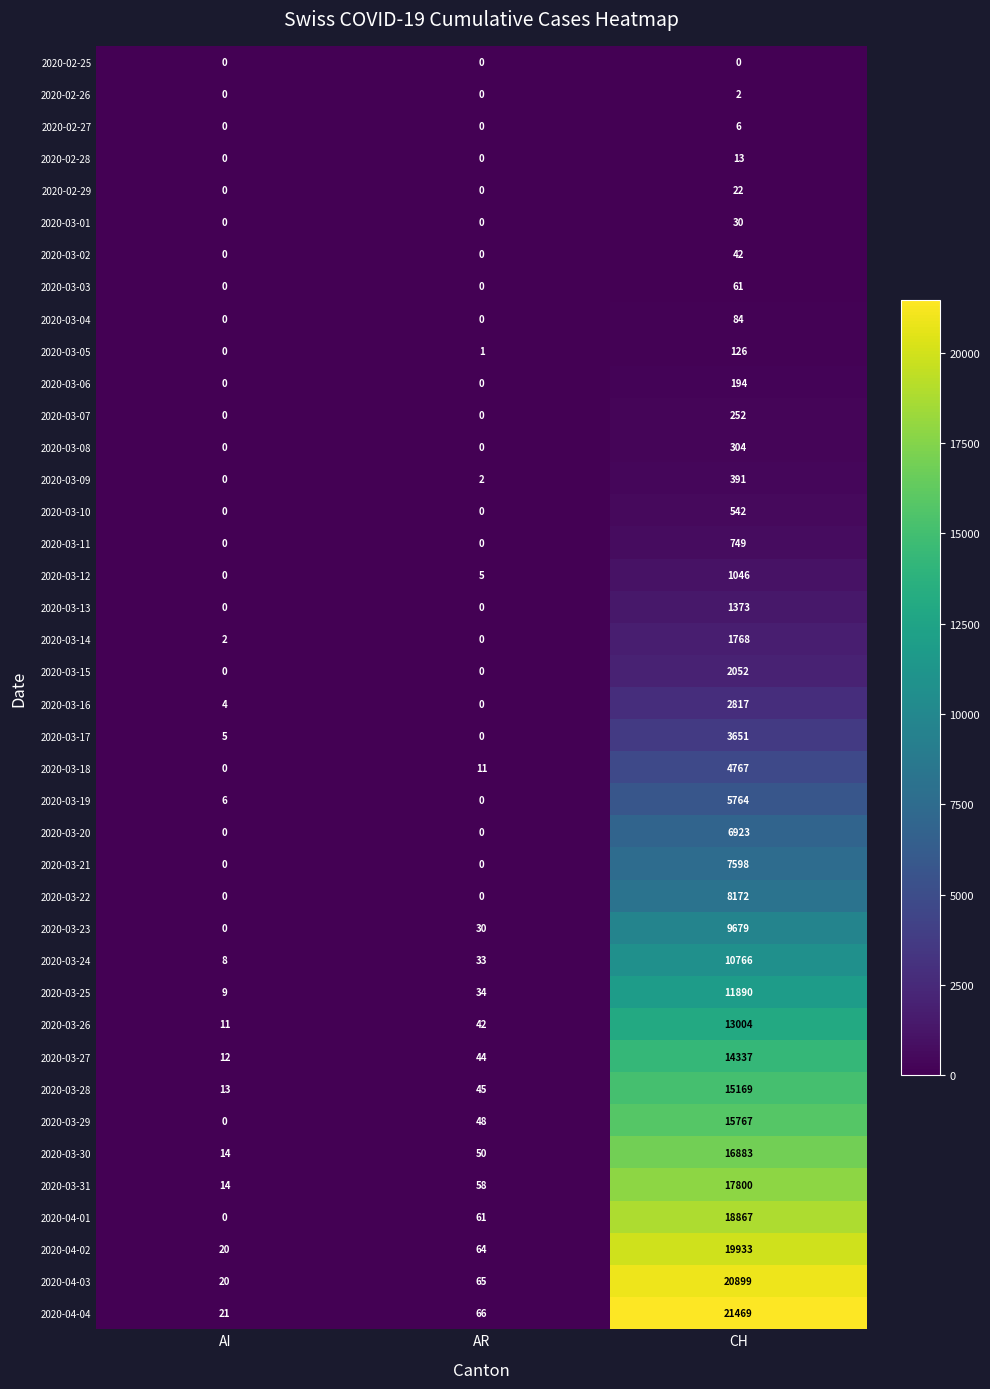

What is the average value of the 2020-03-23 series?

3236